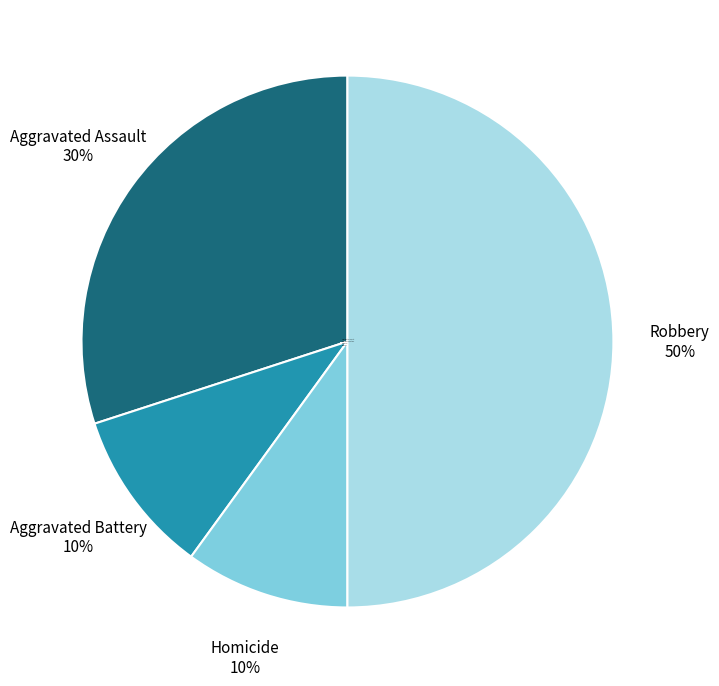

Is the sum of Robbery and Aggravated Battery greater than half?

Yes